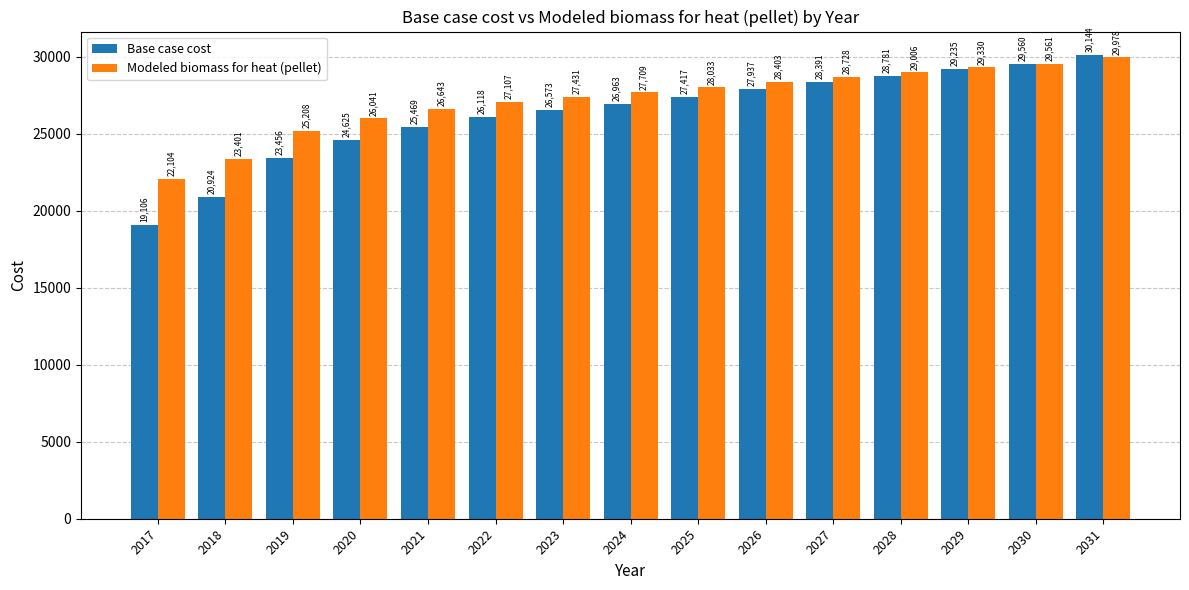

Which series has the largest range (max minus min)?

Base case cost